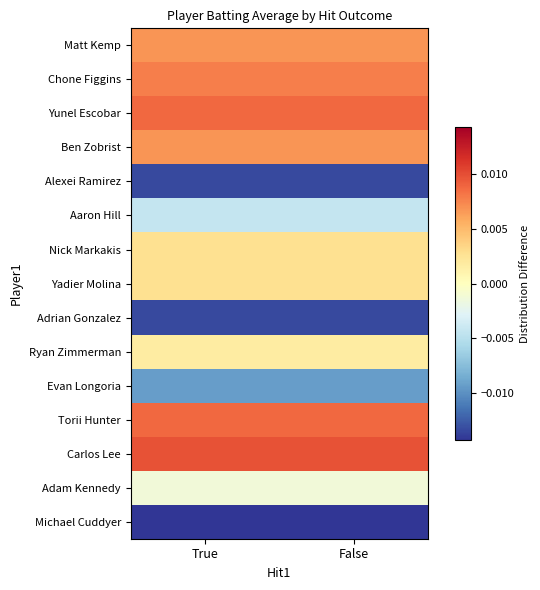

Between False and True, which is larger?

False